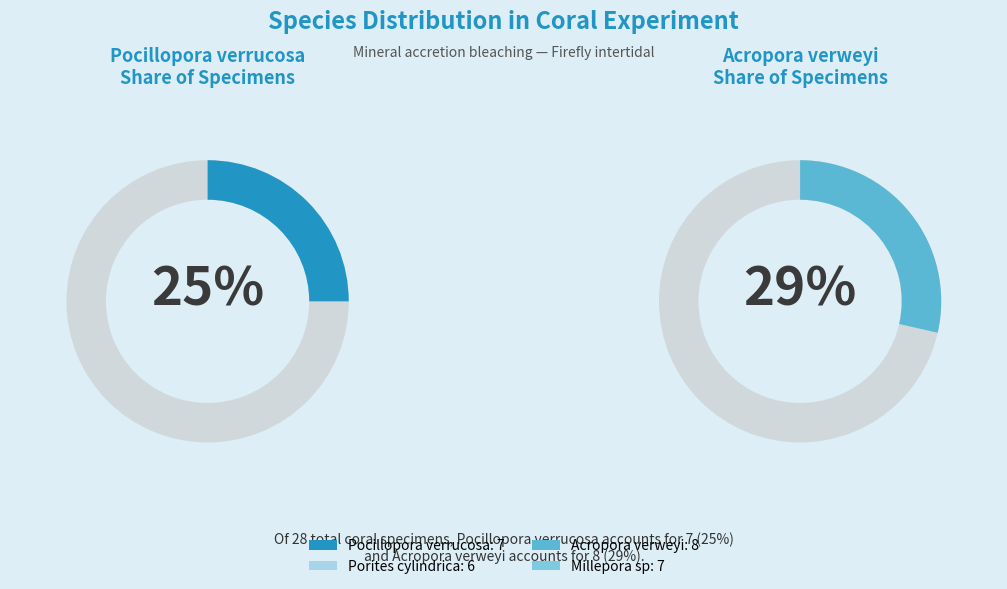

What percentage is the Millepora sp slice, to the nearest percent?

25%